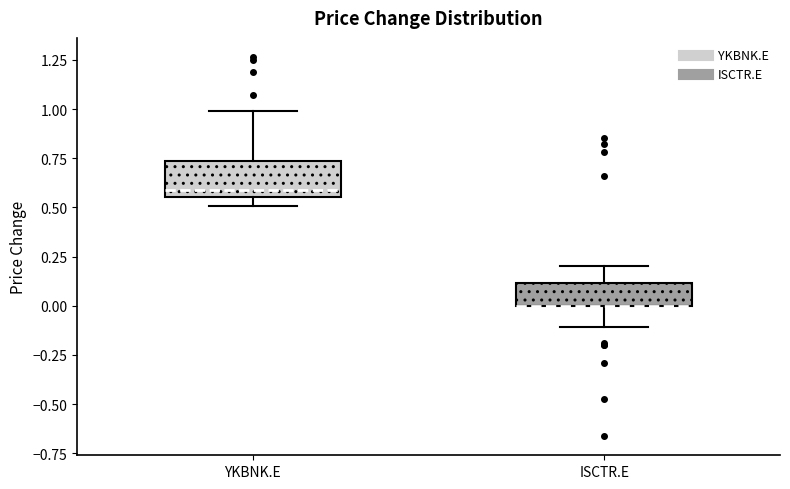

Reading left to right, read every box against the y-axis: the position of its median line, the range the box covers, and the ends of its whiskers. The values are not printed on the chart, so give them approximately, as read against the axis.

YKBNK.E: median 0.60, box 0.55 to 0.75, whiskers 0.50 to 1.00
ISCTR.E: median 0.00 (drawn on the box's lower edge), box 0.00 to 0.10, whiskers -0.10 to 0.20